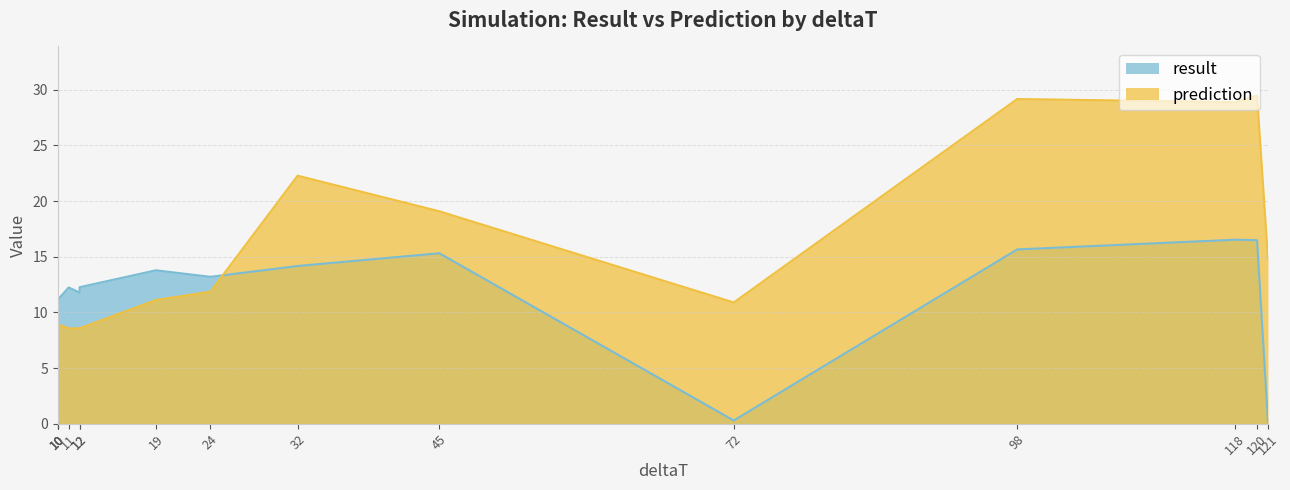

True or false: prediction has a value of 8.6 at 12.

True